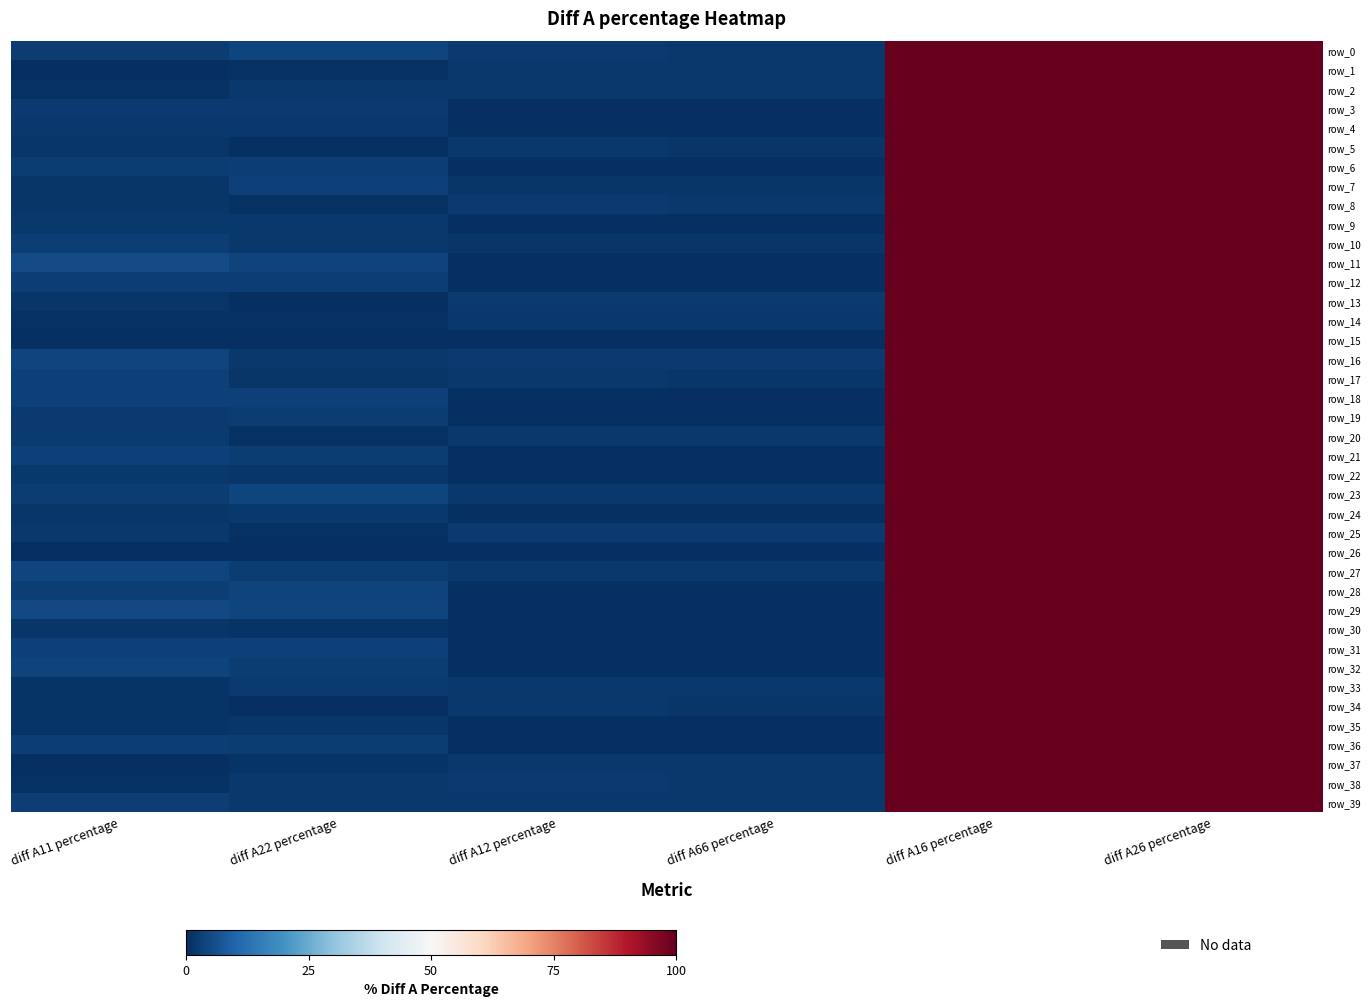

Which has a higher value, diff A12 percentage or diff A66 percentage?

diff A12 percentage